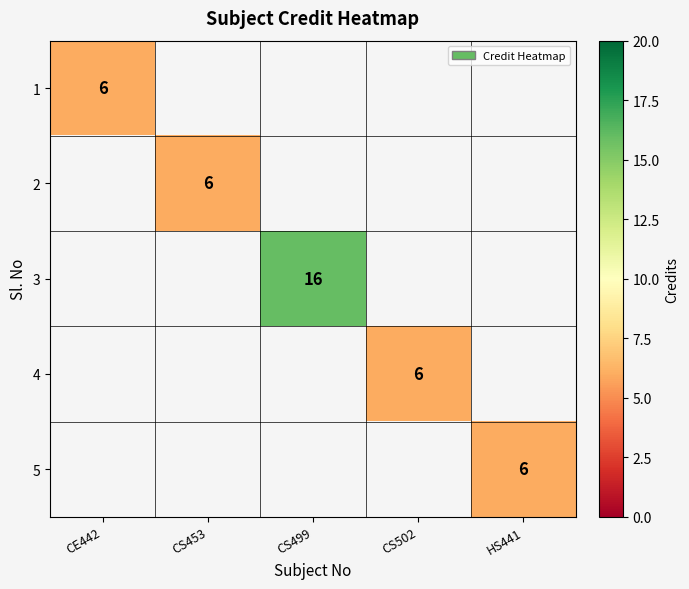

Which has a higher value, HS441 or CE442?

CE442